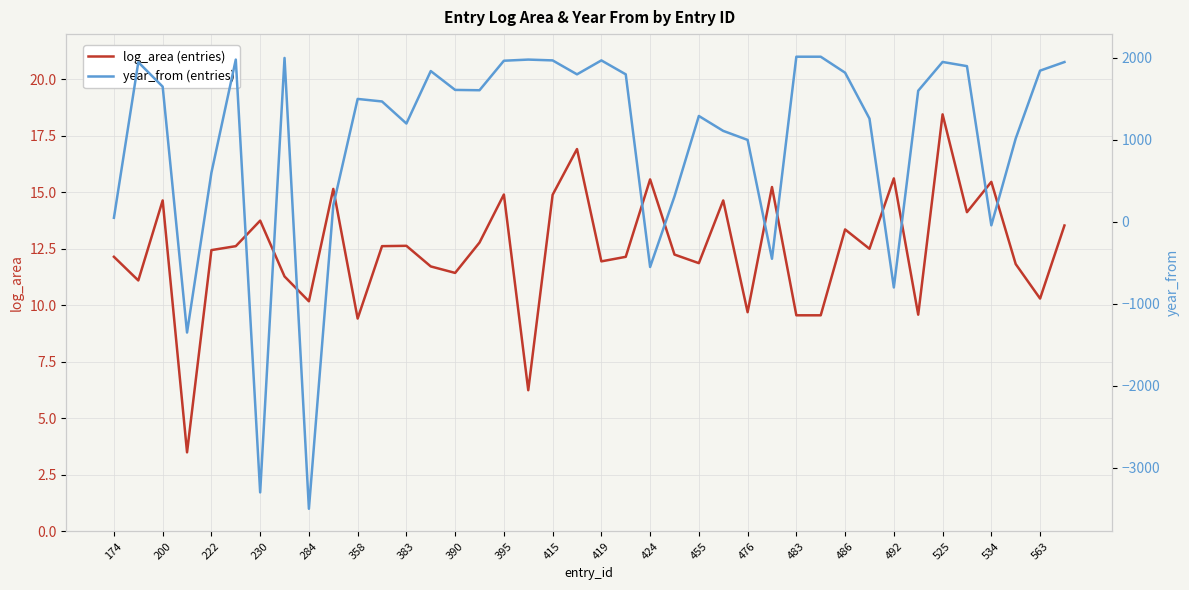

What is the minimum value shown in the chart?

-3500.0